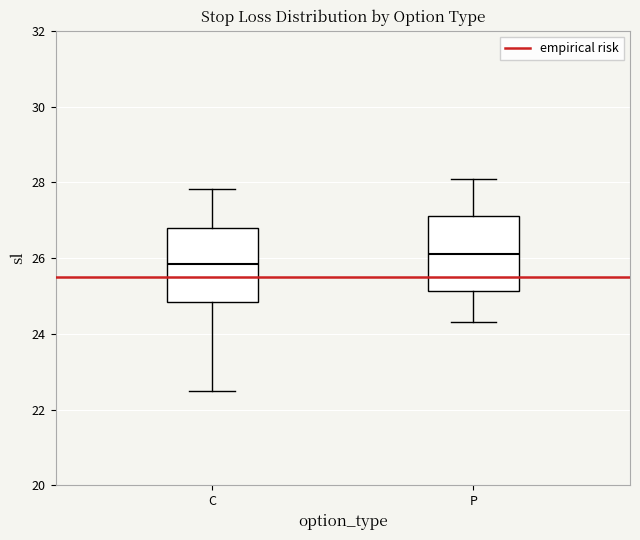

Reading left to right, read every box against the y-axis: the position of its median line, the range the box covers, and the ends of its whiskers. The values are not printed on the chart, so give them approximately, as read against the axis.

C: median 25.8, box 24.8 to 26.8, whiskers 22.6 to 27.8
P: median 26.2, box 25.2 to 27.2, whiskers 24.4 to 28.0